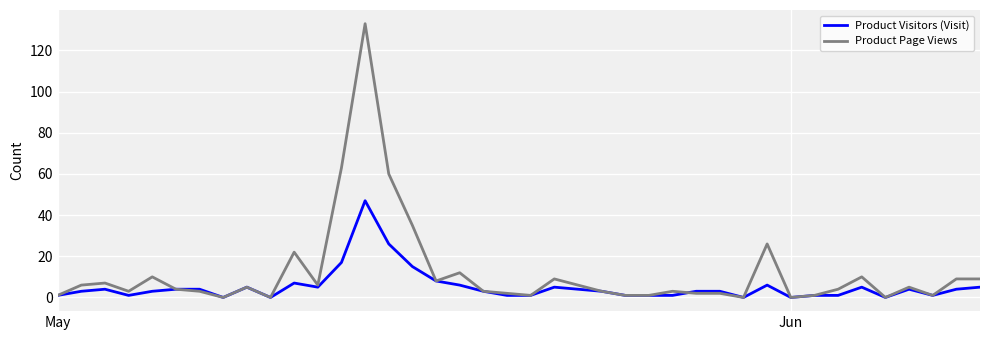

Rank the series by their average value, from highest to lowest.

Product Page Views, Product Visitors (Visit)